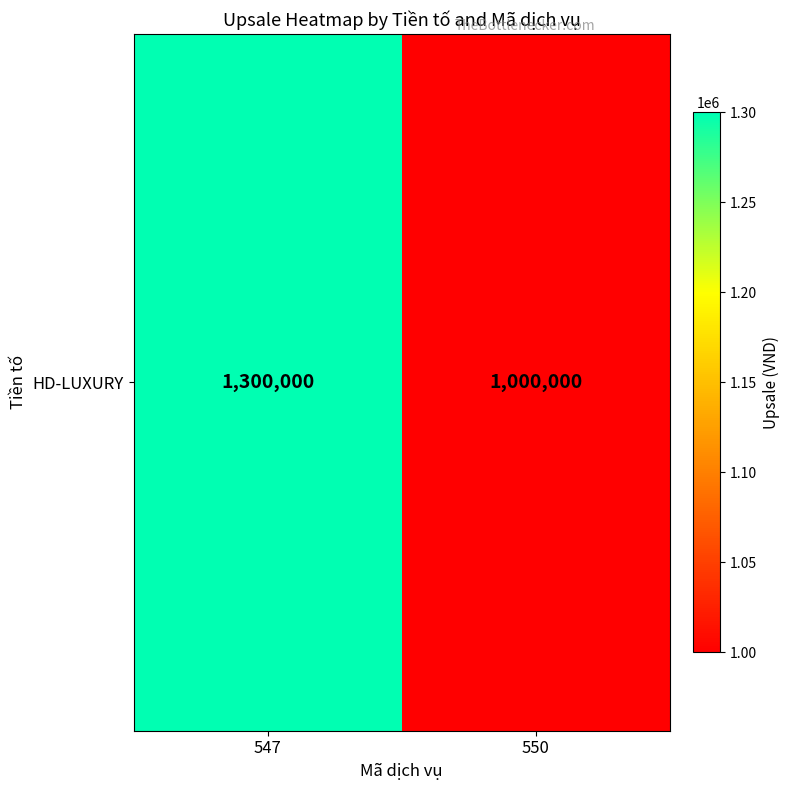

List the labels in order of value, smallest first.

550, 547